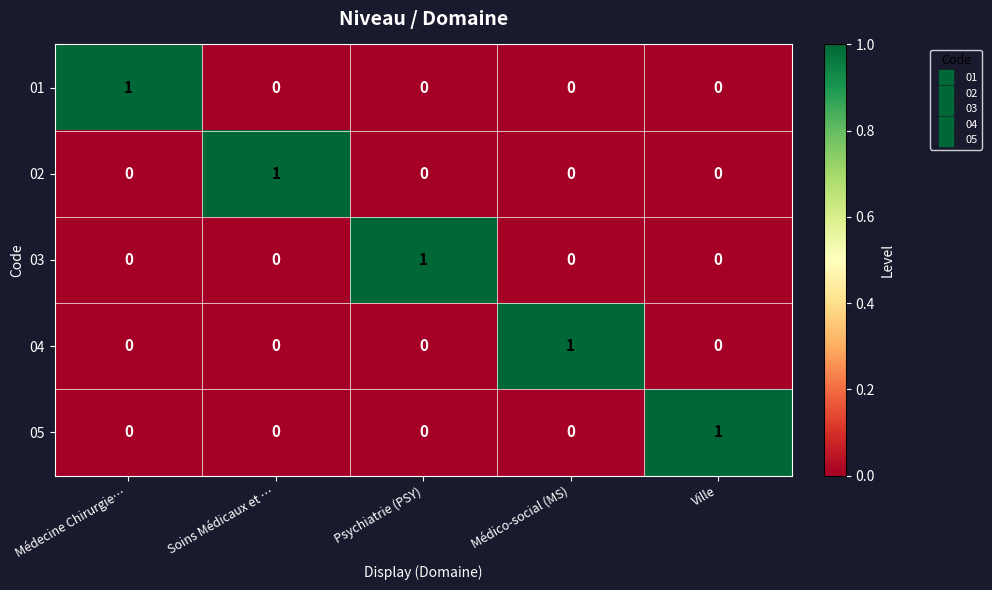

True or false: 03 has a value of 0 at Médico-social (MS).

True